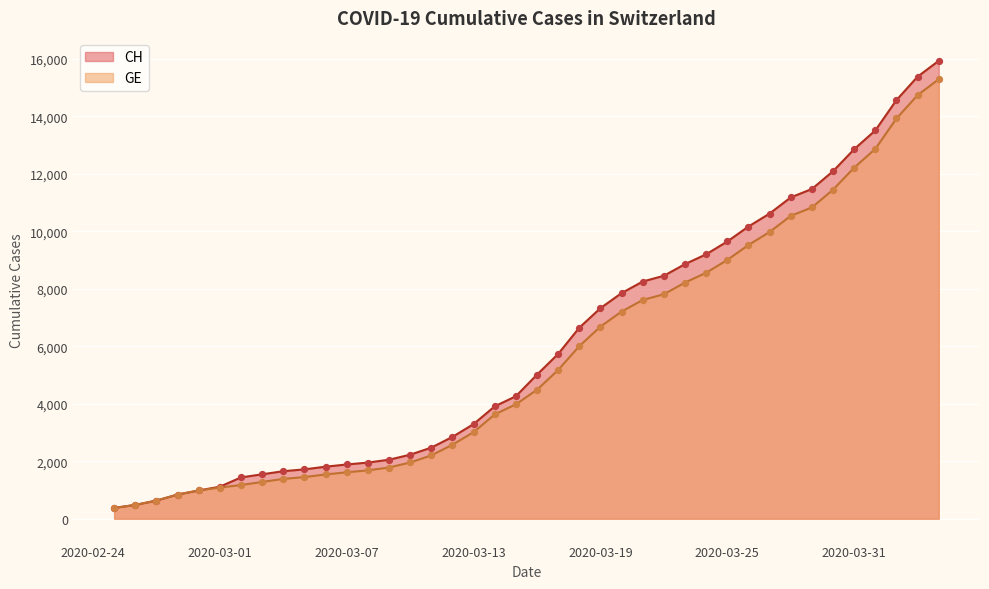

Which series has the largest total across all categories?

CH